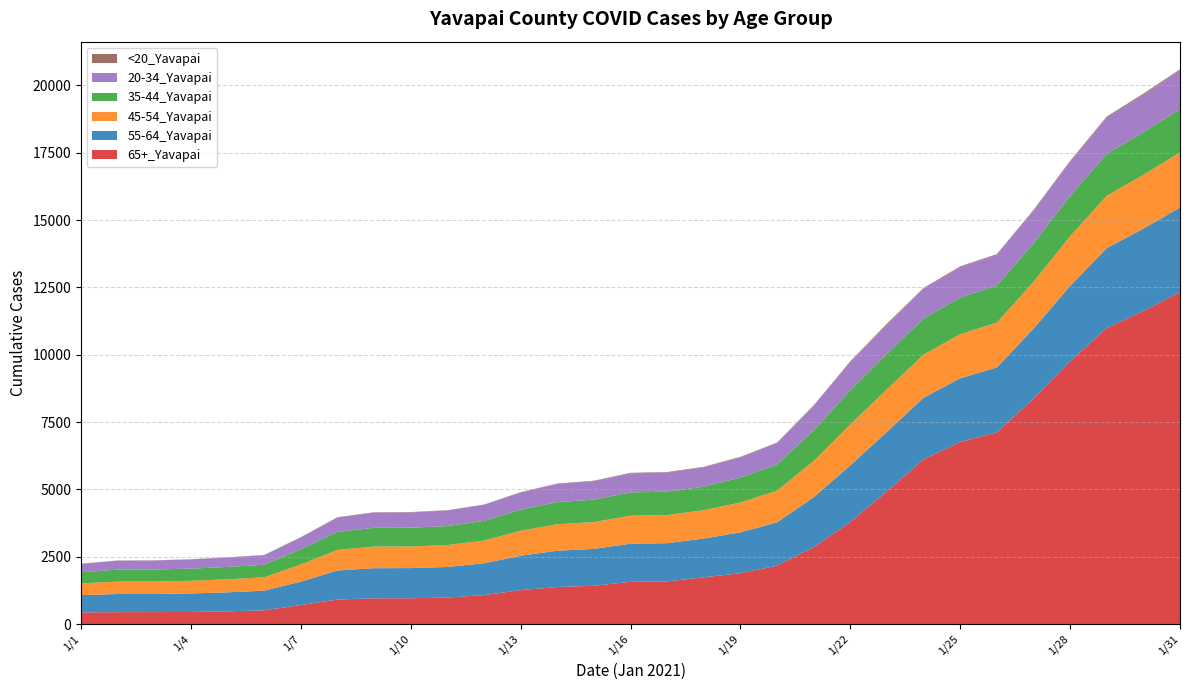

Reading left to right, list all the values displayed in this chart.

65+_Yavapai: 1/1=431	1/2=441	1/3=443	1/4=449	1/5=471	1/6=508	1/7=706	1/8=910	1/9=954	1/10=957	1/11=984	1/12=1074	1/13=1260	1/14=1374	1/15=1422	1/16=1568	1/17=1584	1/18=1734	1/19=1888	1/20=2166	1/21=2853	1/22=3787	1/23=4924	1/24=6115	1/25=6760	1/26=7117	1/27=8371	1/28=9757	1/29=10988	1/30=11622	1/31=12322
55-64_Yavapai: 1/1=641	1/2=674	1/3=675	1/4=687	1/5=706	1/6=731	1/7=868	1/8=1079	1/9=1120	1/10=1120	1/11=1136	1/12=1183	1/13=1276	1/14=1348	1/15=1368	1/16=1415	1/17=1420	1/18=1440	1/19=1516	1/20=1611	1/21=1853	1/22=2106	1/23=2212	1/24=2289	1/25=2365	1/26=2411	1/27=2596	1/28=2797	1/29=2972	1/30=3058	1/31=3143
45-54_Yavapai: 1/1=438	1/2=461	1/3=461	1/4=470	1/5=485	1/6=496	1/7=638	1/8=765	1/9=802	1/10=803	1/11=812	1/12=842	1/13=929	1/14=984	1/15=996	1/16=1040	1/17=1043	1/18=1056	1/19=1108	1/20=1173	1/21=1347	1/22=1523	1/23=1578	1/24=1602	1/25=1636	1/26=1665	1/27=1738	1/28=1846	1/29=1942	1/30=1999	1/31=2048
35-44_Yavapai: 1/1=411	1/2=444	1/3=446	1/4=451	1/5=459	1/6=466	1/7=565	1/8=668	1/9=697	1/10=698	1/11=706	1/12=730	1/13=778	1/14=823	1/15=834	1/16=866	1/17=868	1/18=871	1/19=925	1/20=974	1/21=1131	1/22=1264	1/23=1320	1/24=1337	1/25=1361	1/26=1373	1/27=1425	1/28=1495	1/29=1554	1/30=1580	1/31=1607
20-34_Yavapai: 1/1=312	1/2=332	1/3=332	1/4=341	1/5=348	1/6=356	1/7=439	1/8=533	1/9=566	1/10=567	1/11=576	1/12=595	1/13=639	1/14=672	1/15=687	1/16=708	1/17=710	1/18=717	1/19=751	1/20=793	1/21=916	1/22=1052	1/23=1092	1/24=1108	1/25=1131	1/26=1142	1/27=1216	1/28=1266	1/29=1344	1/30=1393	1/31=1431
<20_Yavapai: 1/1=8	1/2=8	1/3=8	1/4=8	1/5=8	1/6=9	1/7=10	1/8=12	1/9=12	1/10=12	1/11=13	1/12=13	1/13=14	1/14=16	1/15=16	1/16=18	1/17=19	1/18=20	1/19=21	1/20=21	1/21=22	1/22=24	1/23=27	1/24=28	1/25=28	1/26=28	1/27=29	1/28=36	1/29=41	1/30=42	1/31=44